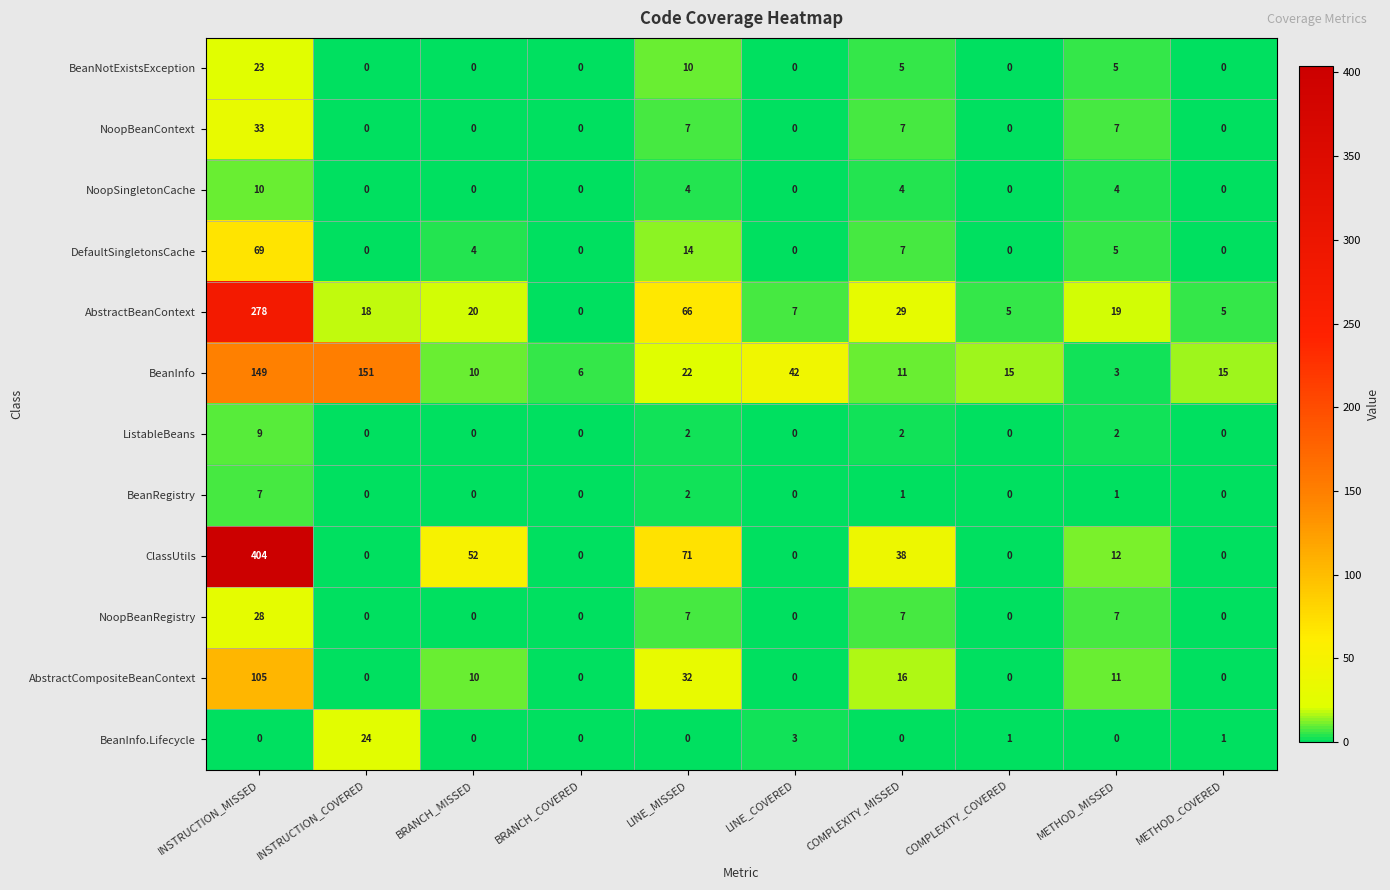

At which label is AbstractBeanContext closest to 139?

LINE_MISSED